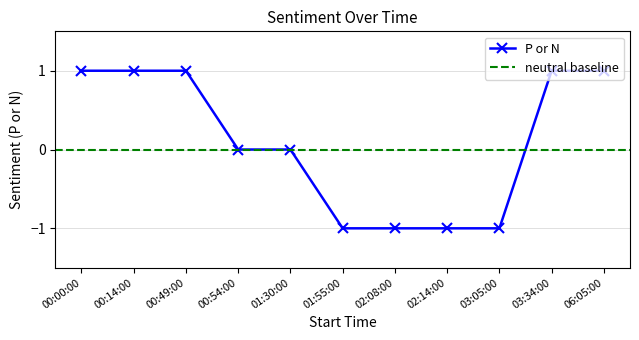

How many lines are shown in the chart?

1